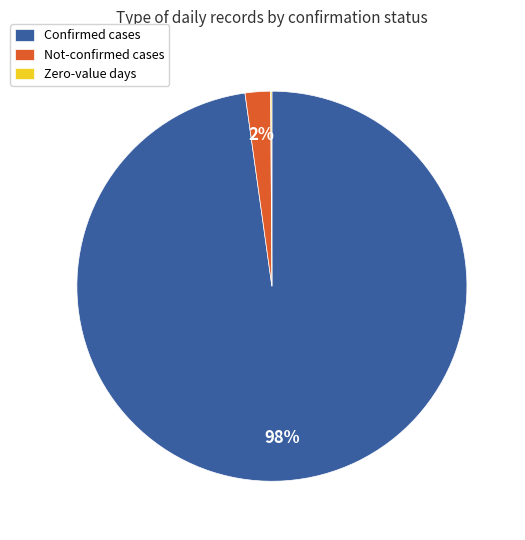

Which slice is the largest?

Confirmed cases